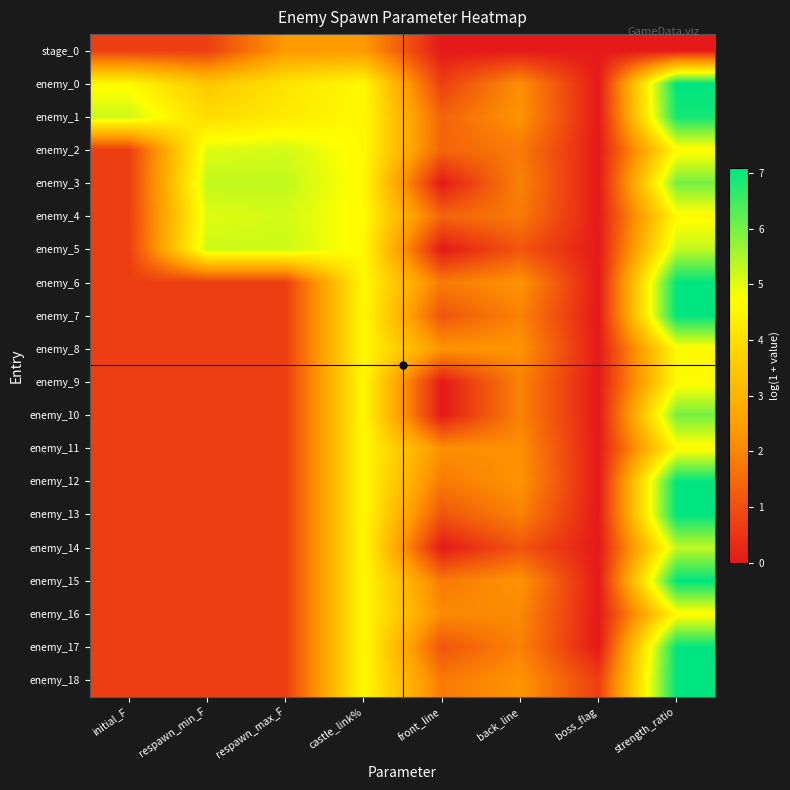

Reading right to left, list all the values displayed in this chart.

stage_0: strength_ratio=0.0	boss_flag=0.0	back_line=0.0	front_line=0.0	castle_link%=2.4	respawn_max_F=2.4	respawn_min_F=0.7	initial_F=0.7
enemy_0: strength_ratio=7.1	boss_flag=0.0	back_line=2.2	front_line=0.7	castle_link%=4.6	respawn_max_F=4.1	respawn_min_F=3.4	initial_F=4.6
enemy_1: strength_ratio=6.9	boss_flag=0.0	back_line=2.3	front_line=1.4	castle_link%=4.6	respawn_max_F=4.3	respawn_min_F=3.9	initial_F=5.2
enemy_2: strength_ratio=4.6	boss_flag=0.0	back_line=1.8	front_line=1.4	castle_link%=4.6	respawn_max_F=5.1	respawn_min_F=5.0	initial_F=0.7
enemy_3: strength_ratio=6.0	boss_flag=0.0	back_line=1.9	front_line=0.0	castle_link%=4.6	respawn_max_F=5.3	respawn_min_F=5.3	initial_F=0.7
enemy_4: strength_ratio=4.6	boss_flag=0.0	back_line=1.8	front_line=1.4	castle_link%=4.6	respawn_max_F=5.1	respawn_min_F=5.0	initial_F=0.7
enemy_5: strength_ratio=5.3	boss_flag=0.0	back_line=1.1	front_line=0.0	castle_link%=4.6	respawn_max_F=5.2	respawn_min_F=5.2	initial_F=0.7
enemy_6: strength_ratio=7.1	boss_flag=0.0	back_line=2.3	front_line=1.8	castle_link%=4.6	respawn_max_F=0.7	respawn_min_F=0.7	initial_F=0.7
enemy_7: strength_ratio=7.1	boss_flag=0.0	back_line=1.9	front_line=1.1	castle_link%=4.6	respawn_max_F=0.7	respawn_min_F=0.7	initial_F=0.7
enemy_8: strength_ratio=4.6	boss_flag=0.0	back_line=2.3	front_line=2.3	castle_link%=4.6	respawn_max_F=0.7	respawn_min_F=0.7	initial_F=0.7
enemy_9: strength_ratio=4.6	boss_flag=0.0	back_line=1.9	front_line=0.0	castle_link%=4.6	respawn_max_F=0.7	respawn_min_F=0.7	initial_F=0.7
enemy_10: strength_ratio=6.0	boss_flag=0.0	back_line=1.9	front_line=0.0	castle_link%=4.6	respawn_max_F=0.7	respawn_min_F=0.7	initial_F=0.7
enemy_11: strength_ratio=4.6	boss_flag=0.0	back_line=2.2	front_line=2.2	castle_link%=4.6	respawn_max_F=0.7	respawn_min_F=0.7	initial_F=0.7
enemy_12: strength_ratio=7.1	boss_flag=0.0	back_line=2.3	front_line=1.8	castle_link%=4.6	respawn_max_F=0.7	respawn_min_F=0.7	initial_F=0.7
enemy_13: strength_ratio=7.1	boss_flag=0.0	back_line=1.9	front_line=1.1	castle_link%=4.6	respawn_max_F=0.7	respawn_min_F=0.7	initial_F=0.7
enemy_14: strength_ratio=5.3	boss_flag=0.0	back_line=1.1	front_line=0.0	castle_link%=4.6	respawn_max_F=0.7	respawn_min_F=0.7	initial_F=0.7
enemy_15: strength_ratio=7.1	boss_flag=0.0	back_line=2.3	front_line=1.8	castle_link%=4.6	respawn_max_F=0.7	respawn_min_F=0.7	initial_F=0.7
enemy_16: strength_ratio=4.6	boss_flag=0.0	back_line=2.1	front_line=2.1	castle_link%=4.6	respawn_max_F=0.7	respawn_min_F=0.7	initial_F=0.7
enemy_17: strength_ratio=7.1	boss_flag=0.0	back_line=1.9	front_line=1.1	castle_link%=4.6	respawn_max_F=0.7	respawn_min_F=0.7	initial_F=0.7
enemy_18: strength_ratio=7.1	boss_flag=0.7	back_line=2.3	front_line=1.8	castle_link%=4.6	respawn_max_F=0.7	respawn_min_F=0.7	initial_F=0.7